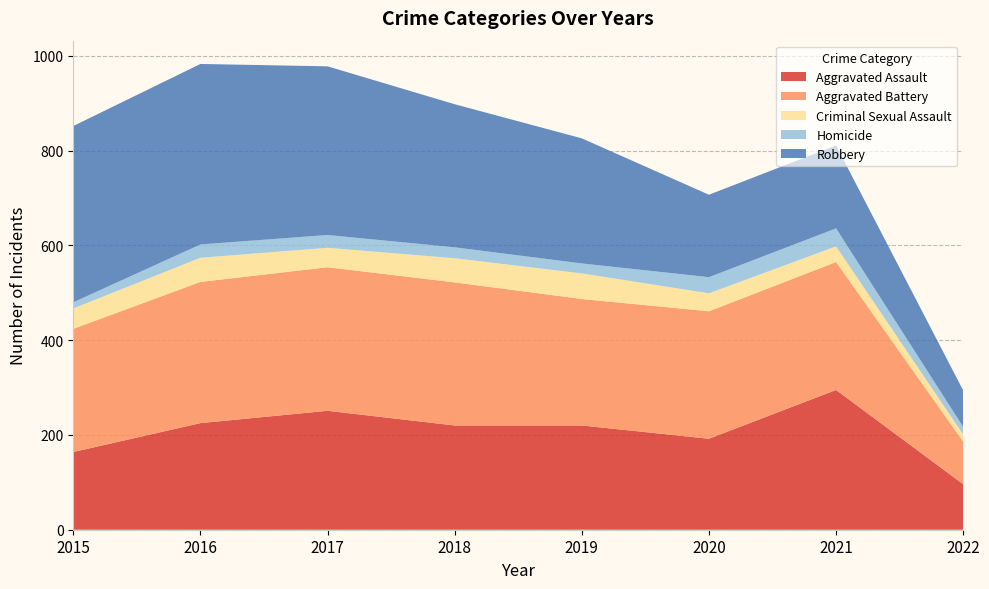

Reading left to right, what are all the values shown in this chart?

Aggravated Assault: 2015=164	2016=225	2017=251	2018=220	2019=220	2020=192	2021=295	2022=96
Aggravated Battery: 2015=260	2016=298	2017=303	2018=302	2019=267	2020=269	2021=270	2022=90
Criminal Sexual Assault: 2015=43	2016=51	2017=41	2018=51	2019=54	2020=38	2021=33	2022=15
Homicide: 2015=13	2016=28	2017=27	2018=23	2019=21	2020=34	2021=38	2022=16
Robbery: 2015=372	2016=381	2017=356	2018=302	2019=264	2020=174	2021=175	2022=77